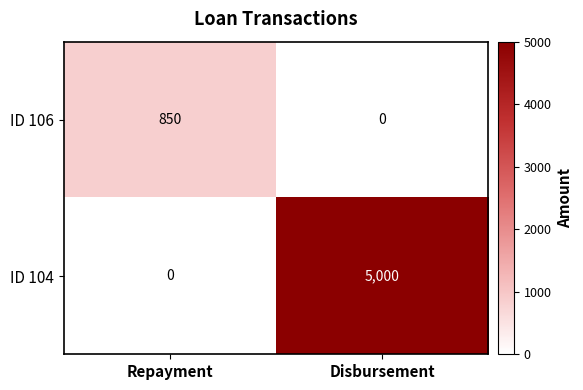

At how many categories does at least one series exceed 430?

2